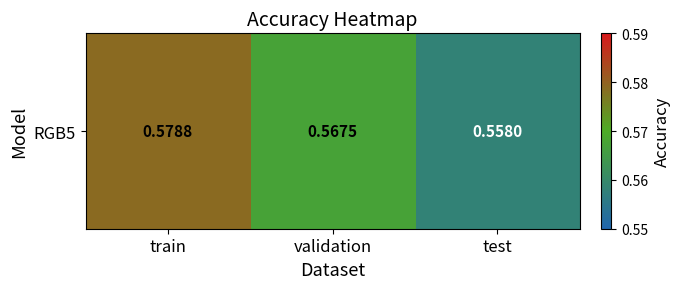

Is it true that the value at validation is 0.6?

True